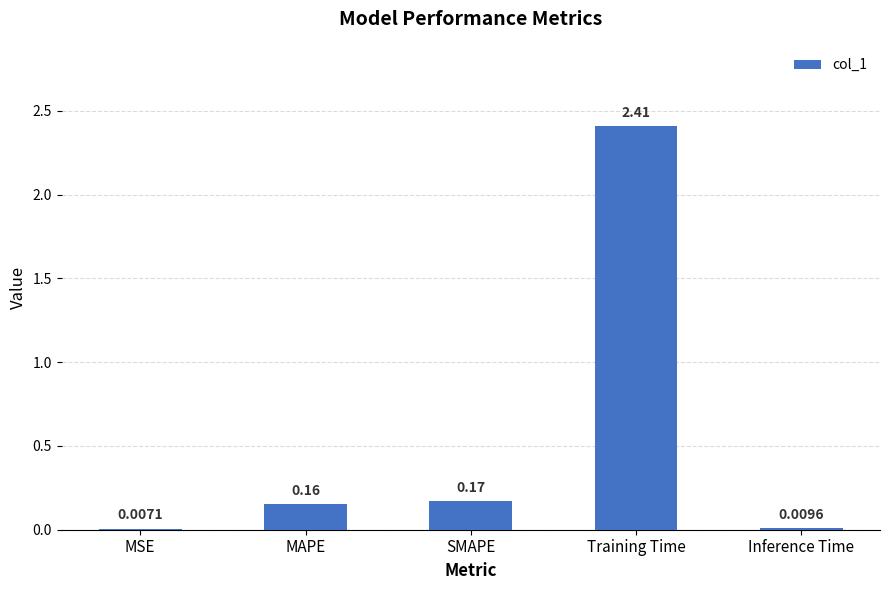

What is the average value?

0.5